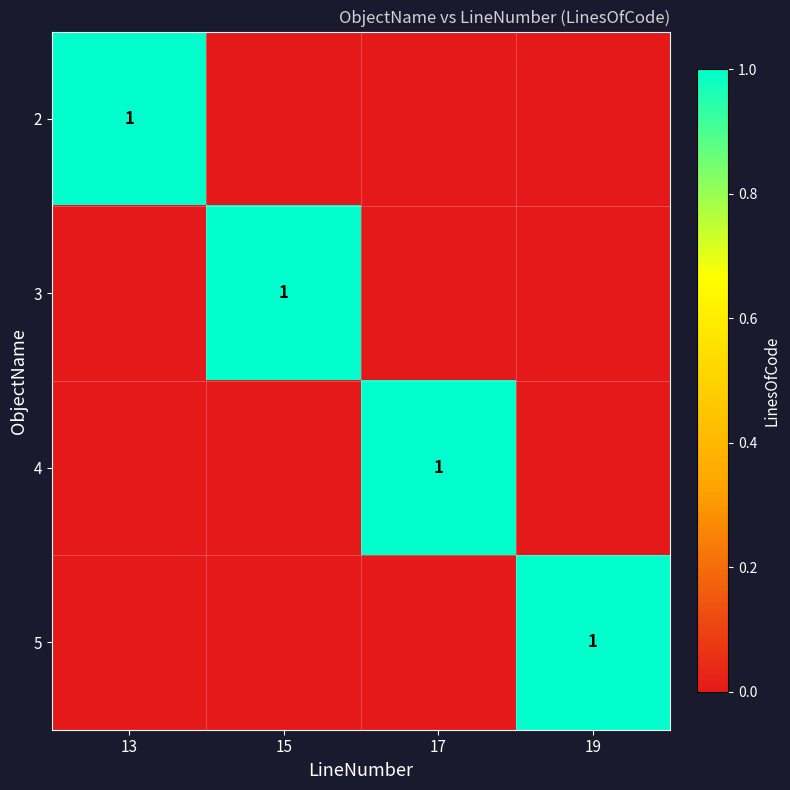

Which has a higher value, 19 or 17?

19